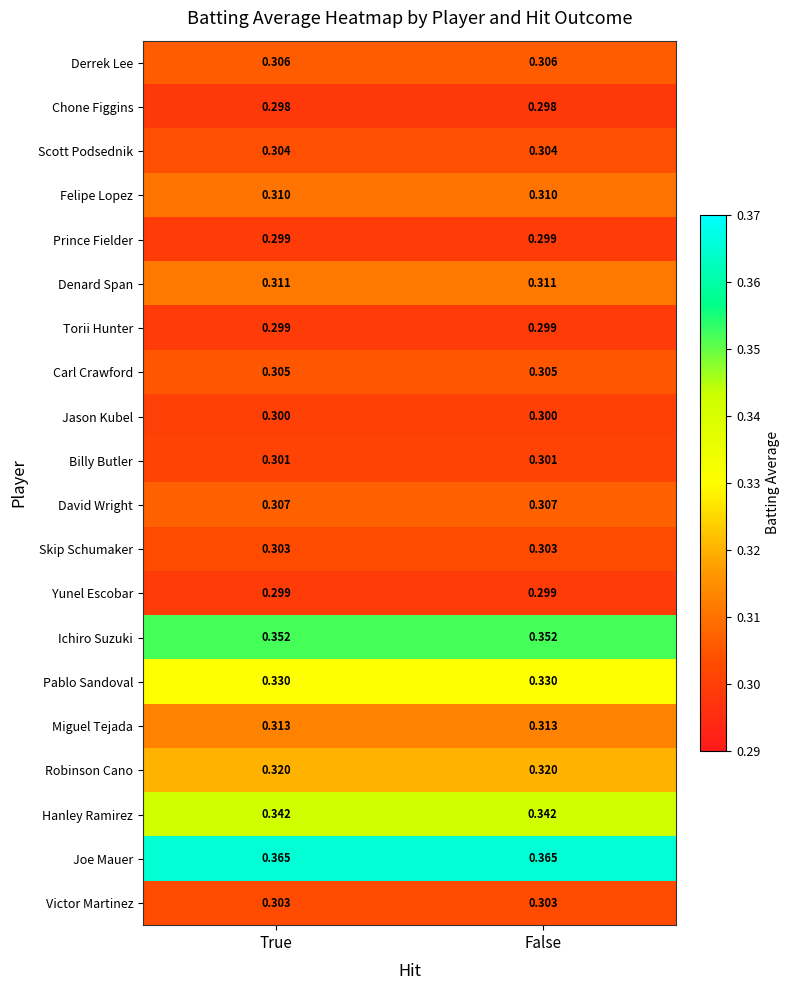

What is the difference between the highest and lowest values at True?

0.1